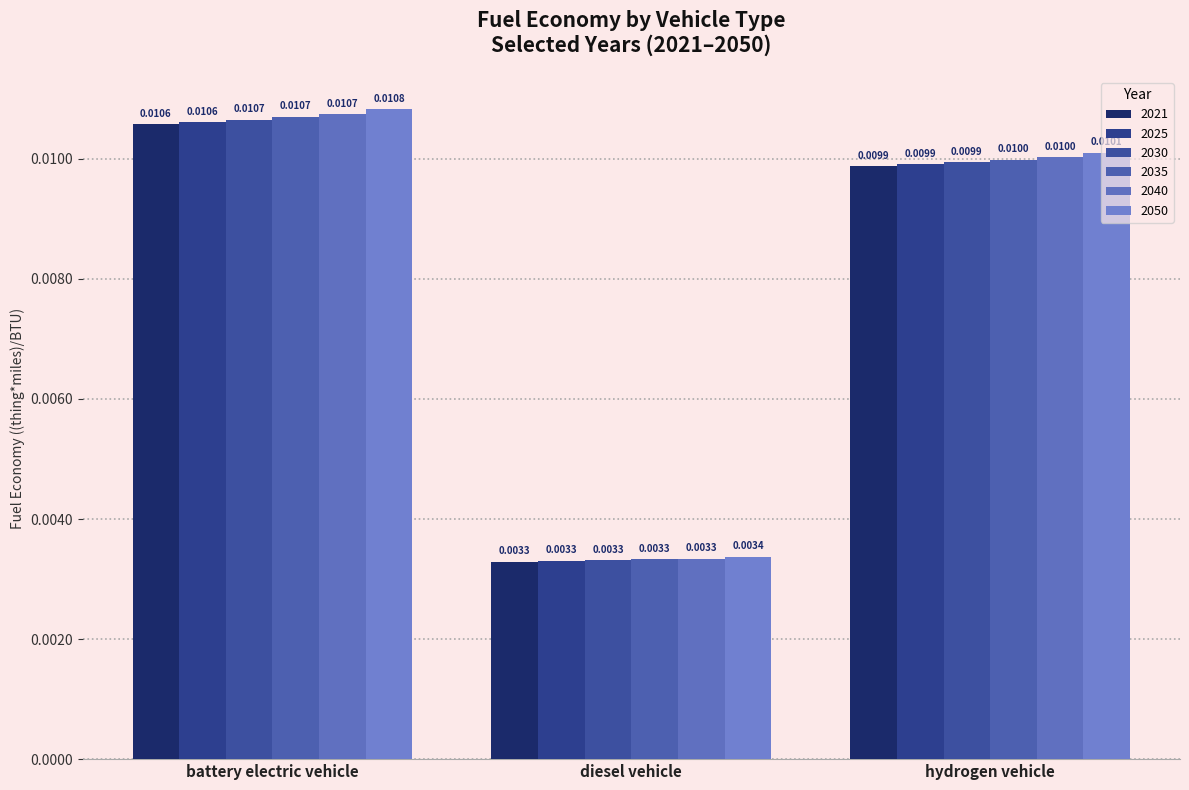

List the labels in order of 2021 value, largest first.

battery electric vehicle, hydrogen vehicle, diesel vehicle